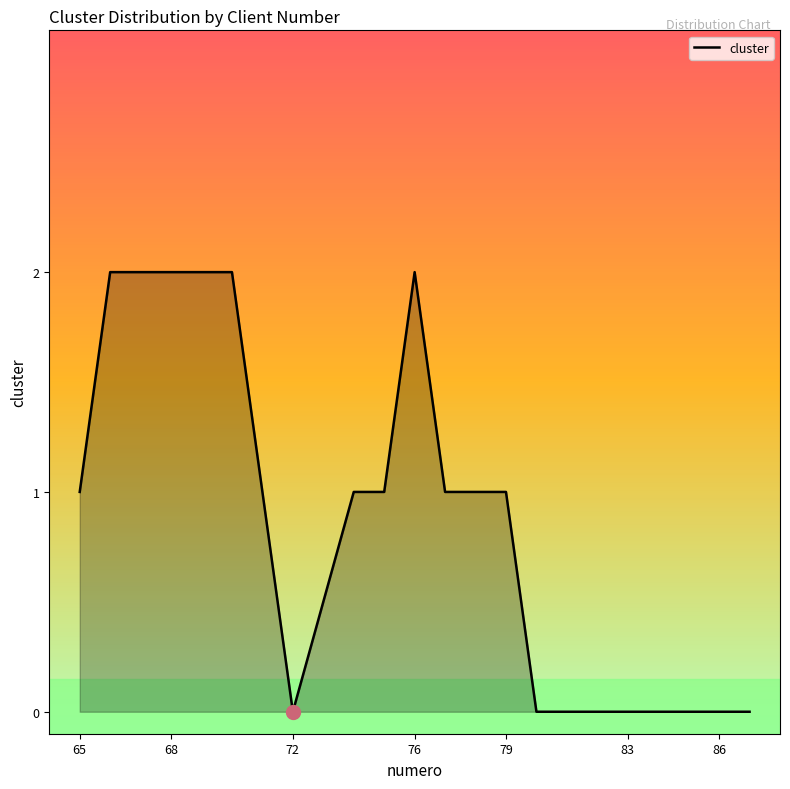

Does the chart have visible grid lines?

No